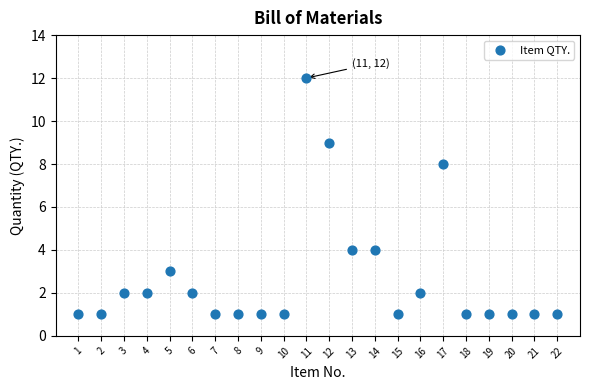

What is the range of X values (max minus min)?

21